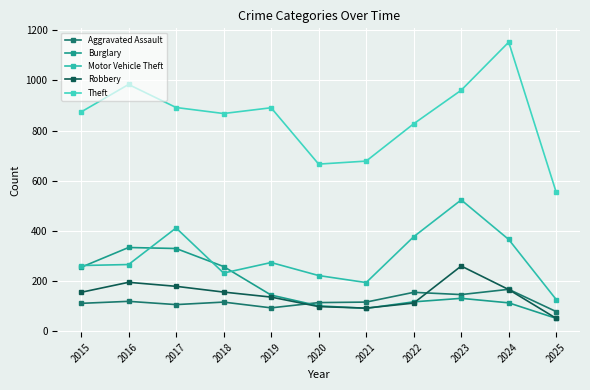

How many series are shown in this chart?

5